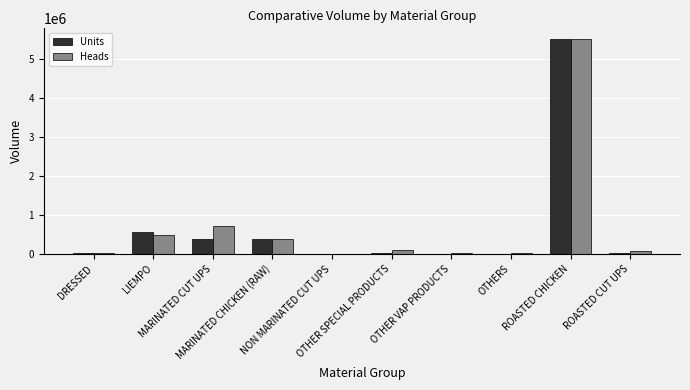

What is the sum of the Heads values at MARINATED CUT UPS and MARINATED CHICKEN (RAW)?

1097176.0